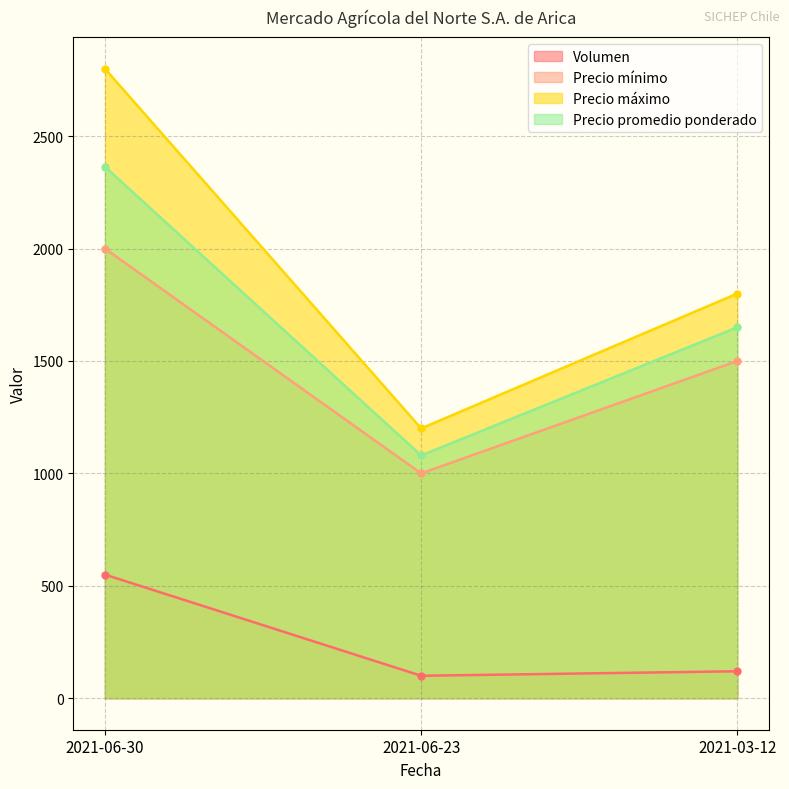

Rank the series by their maximum value, from lowest to highest.

Volumen, Precio mínimo, Precio promedio ponderado, Precio máximo